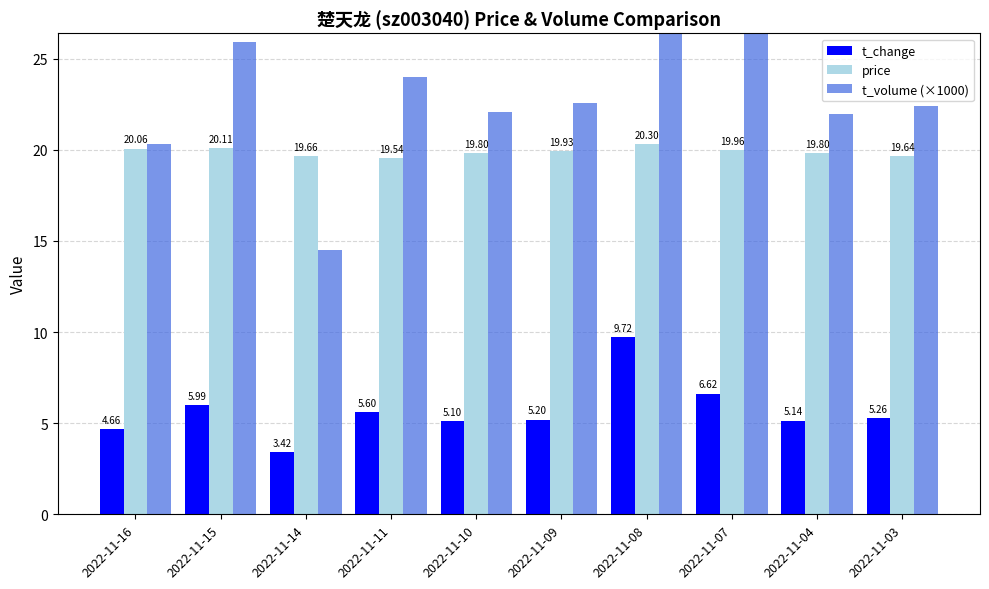

What value does the t_change series have at 2022-11-11?

5.6